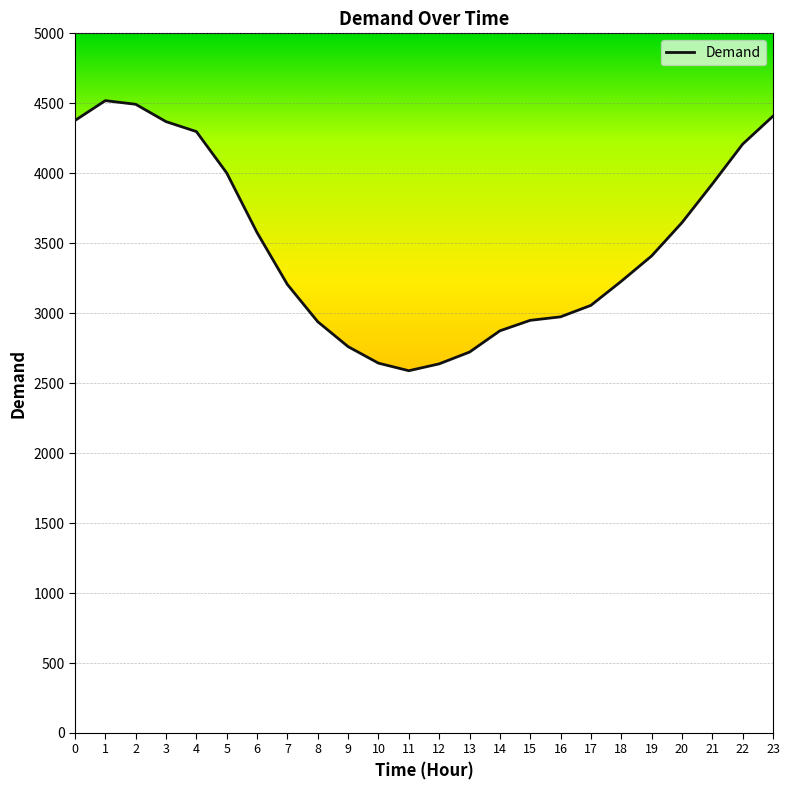

The value at 10 is 4372. True or false?

False